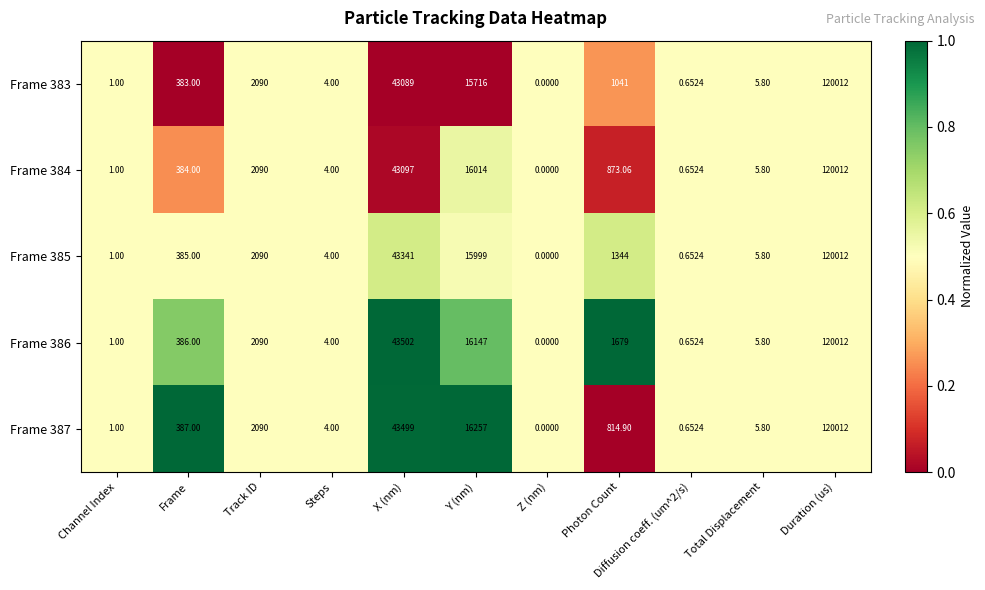

Which category has the highest value in the Frame 385 series?

Duration (us)